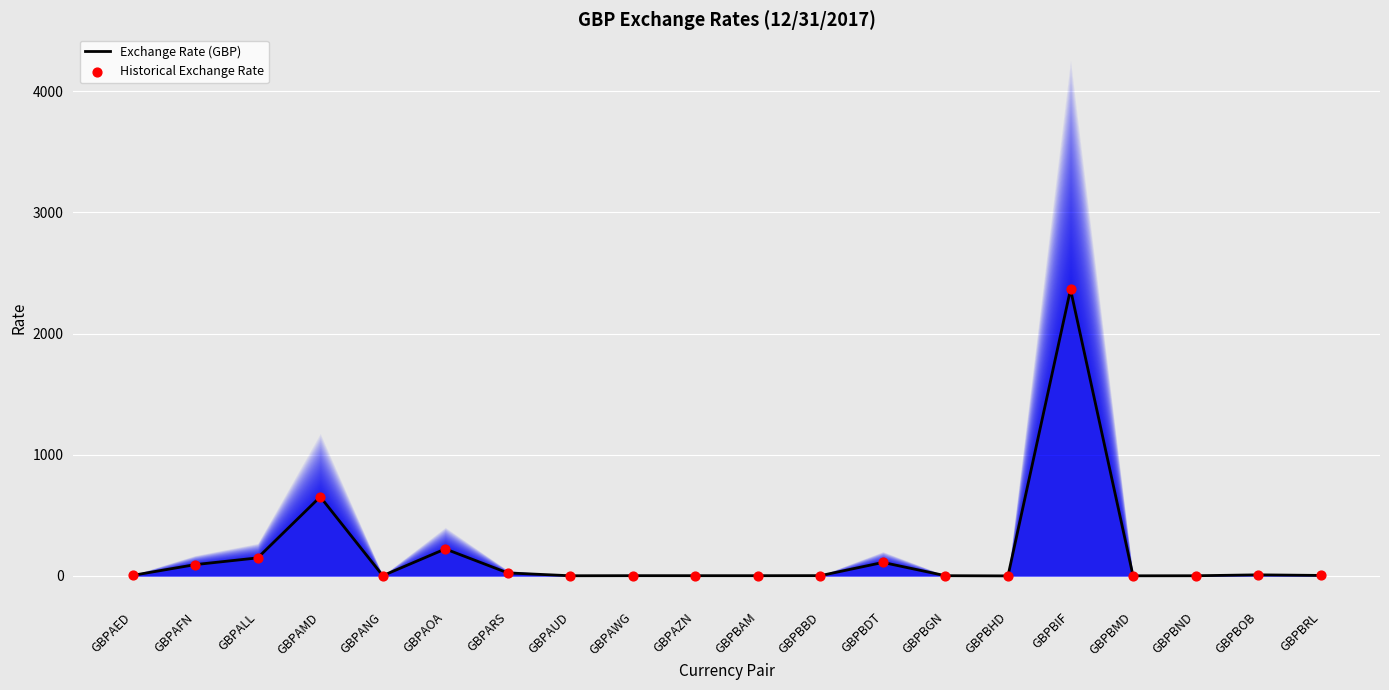

Which series reaches the minimum Y coordinate?

Exchange Rate (GBP)